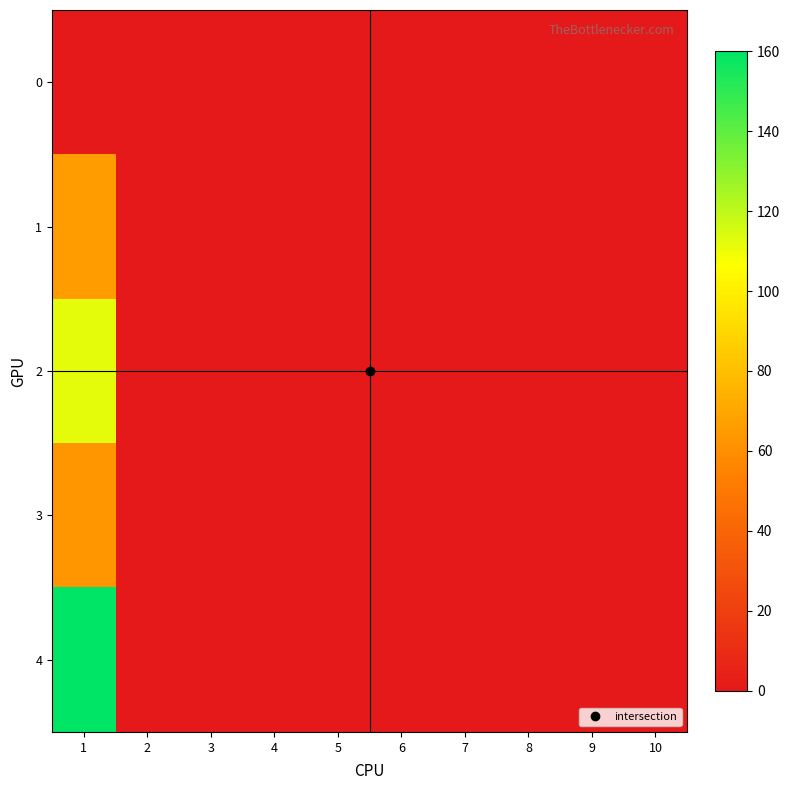

What is the maximum value shown in the chart?

160